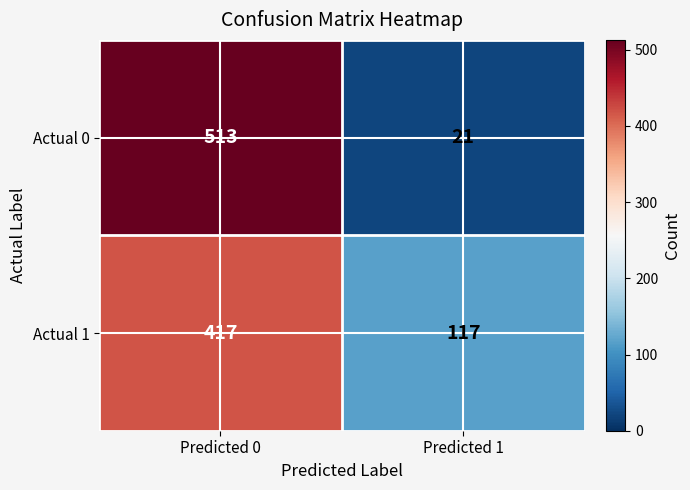

Reading left to right, transcribe all the data shown in this chart.

Actual 0: 513	21
Actual 1: 417	117